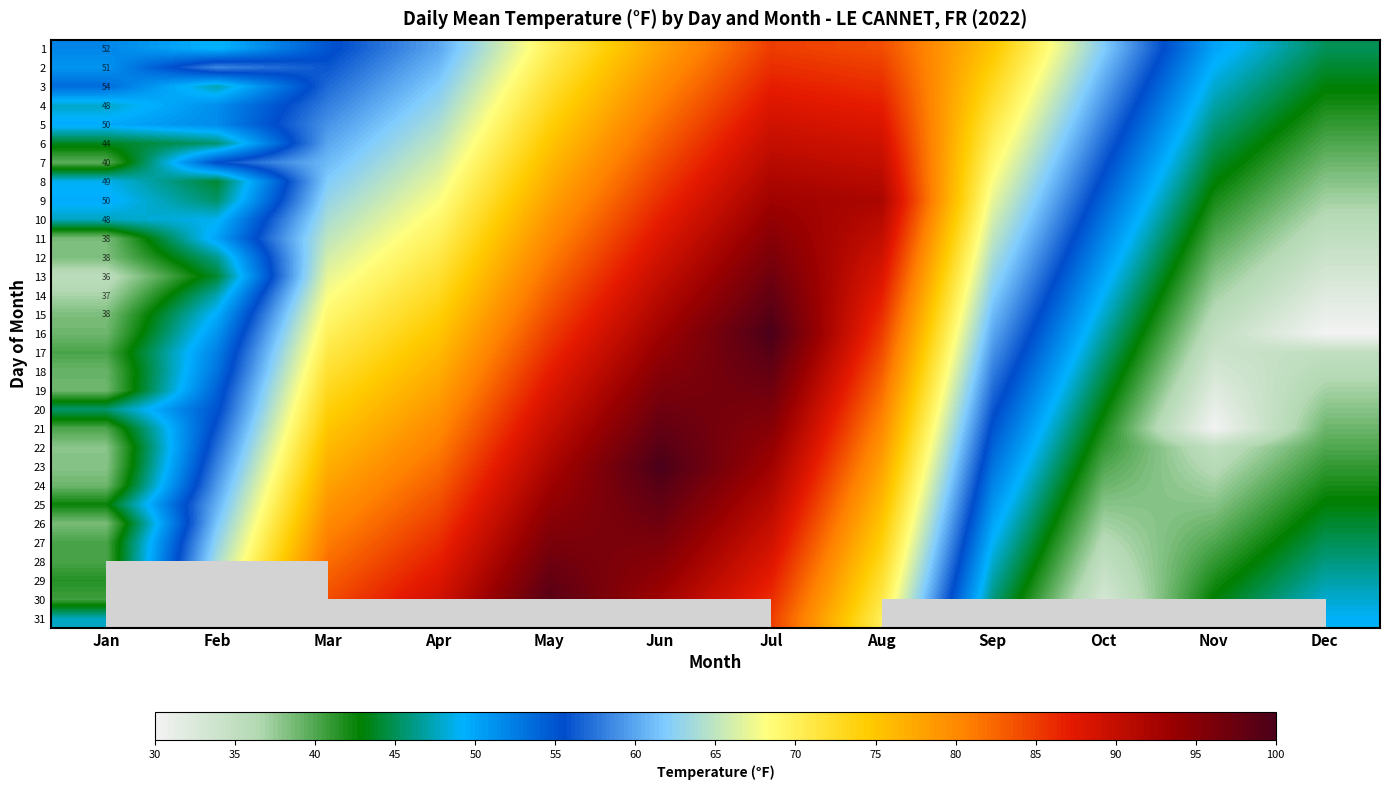

The value of 4 at Jan is 86.3. True or false?

False